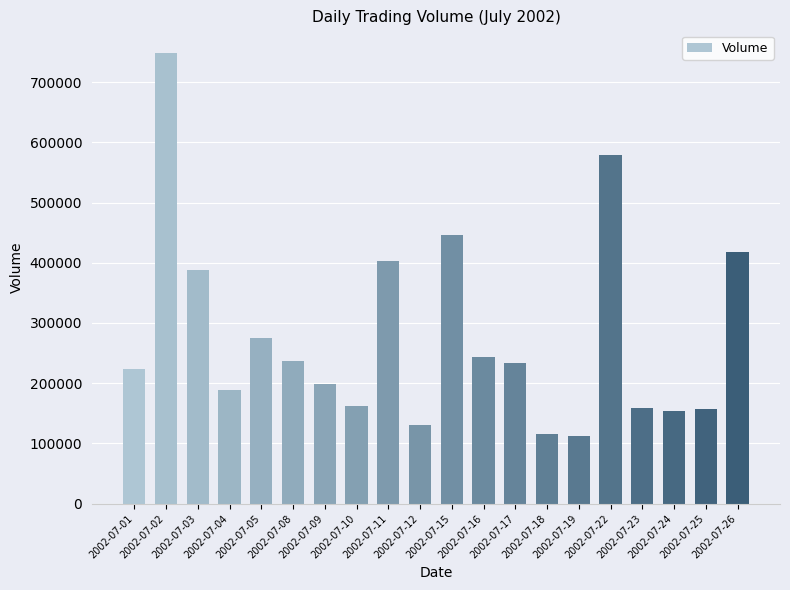

True or false: the data shows 188650 at 2002-07-04.

True